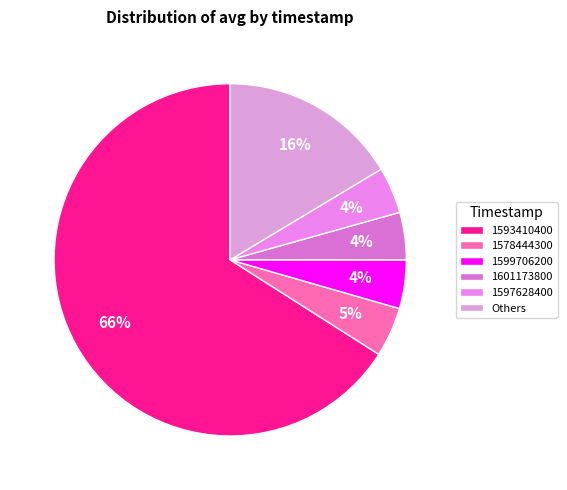

What is the largest slice in the pie chart?

1593410400